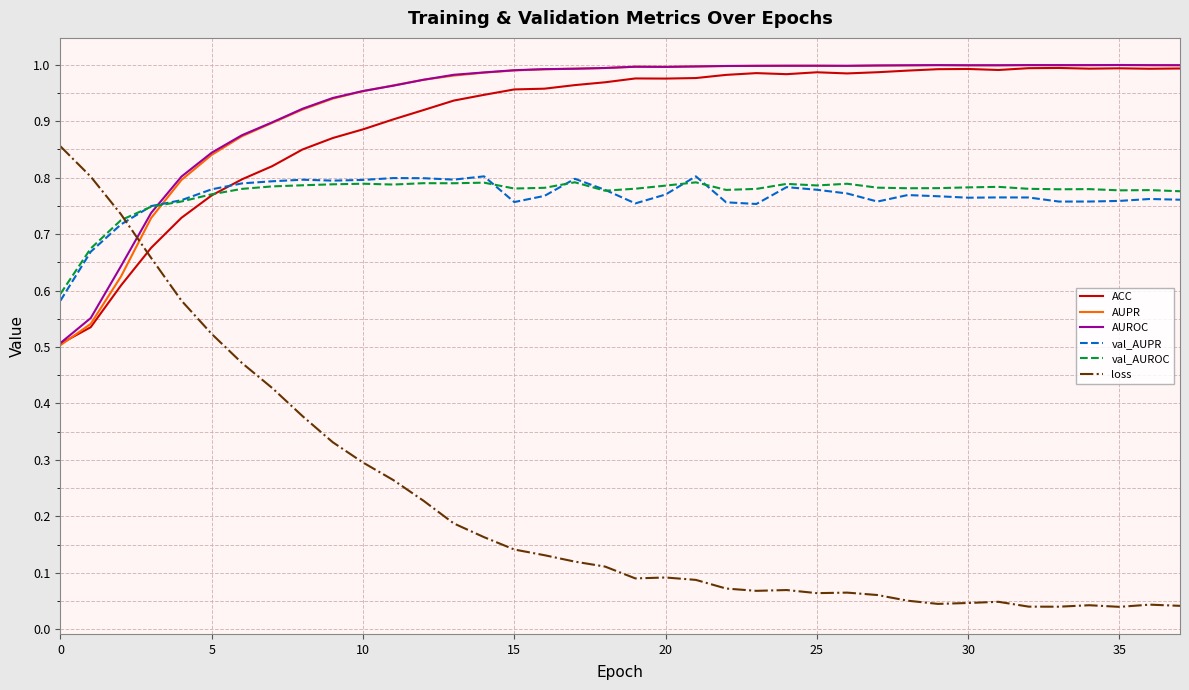

After their last crossing, which series has the higher values: loss or ACC?

ACC